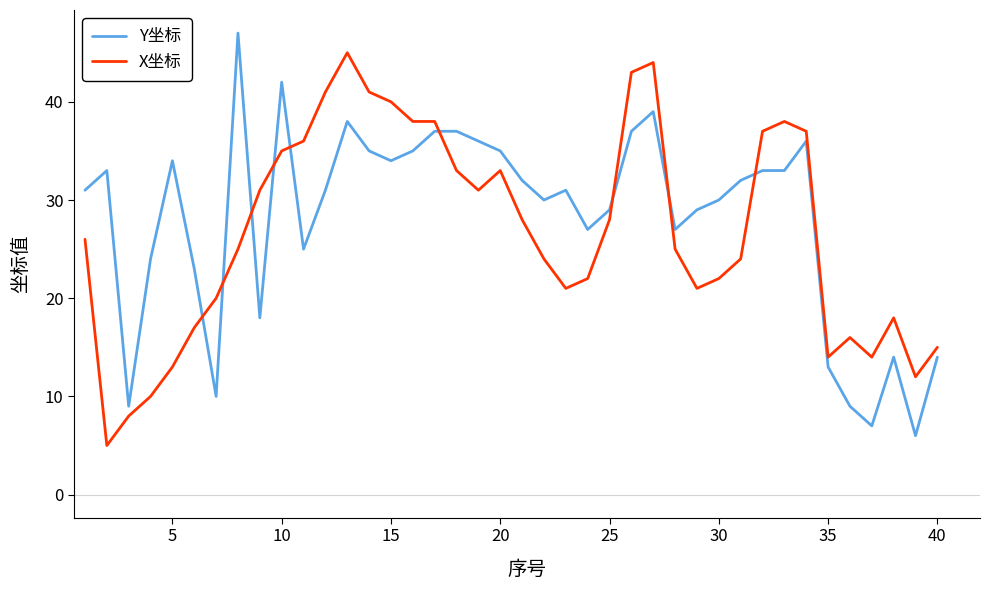

How many intersections are there between X坐标 and Y坐标?

9